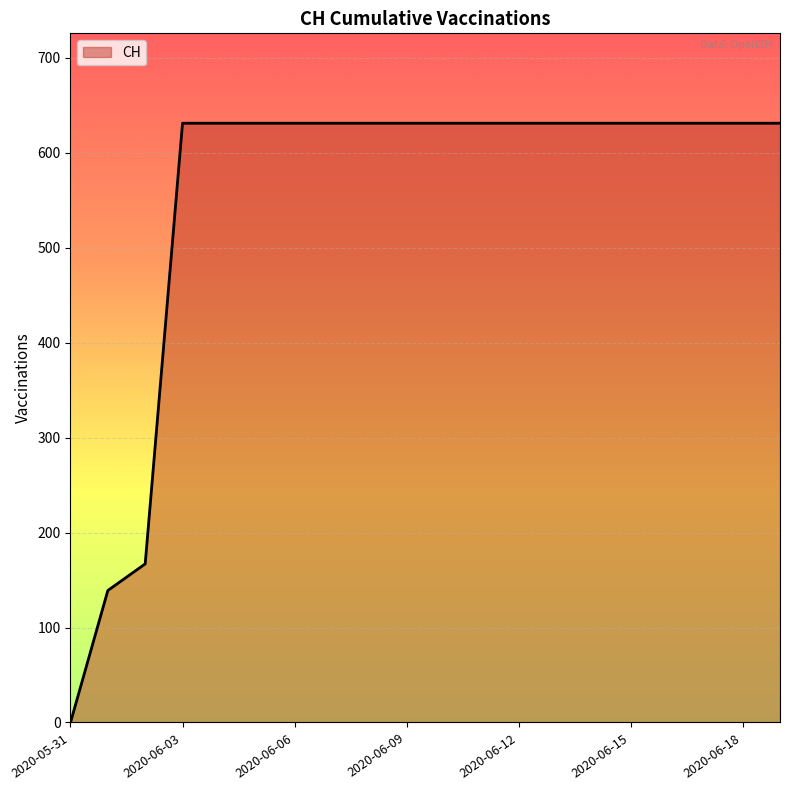

What is the greatest value displayed?

631